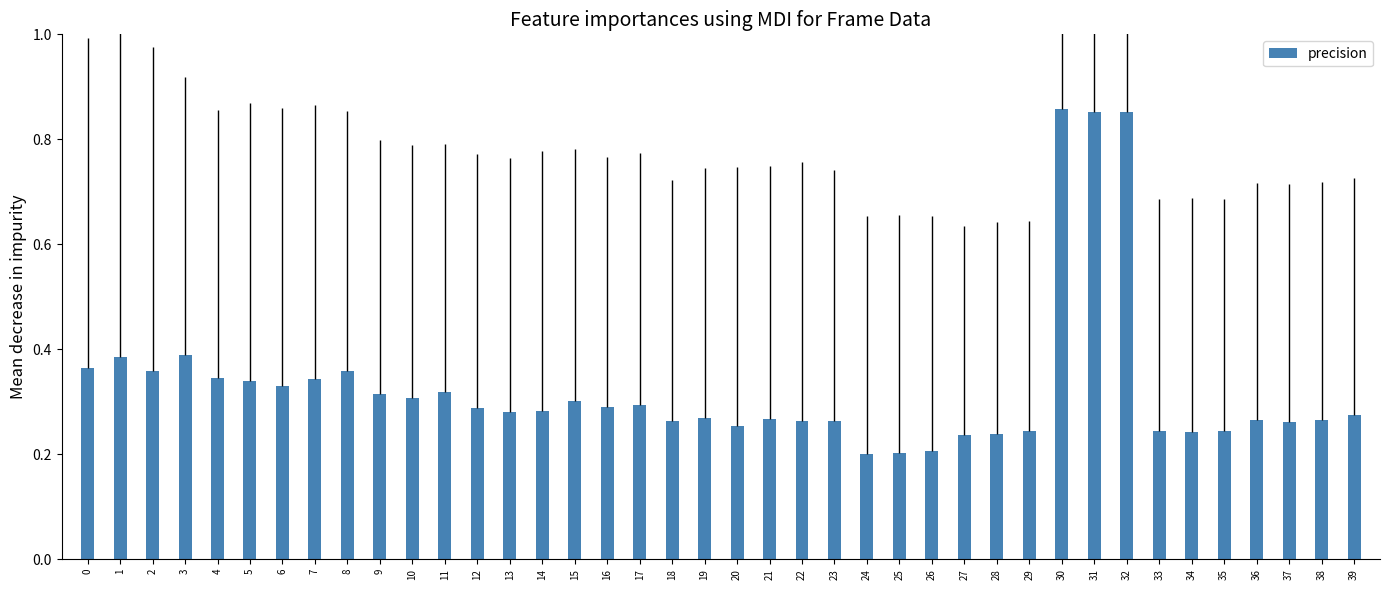

Count the values in the range 0 to 1.

40